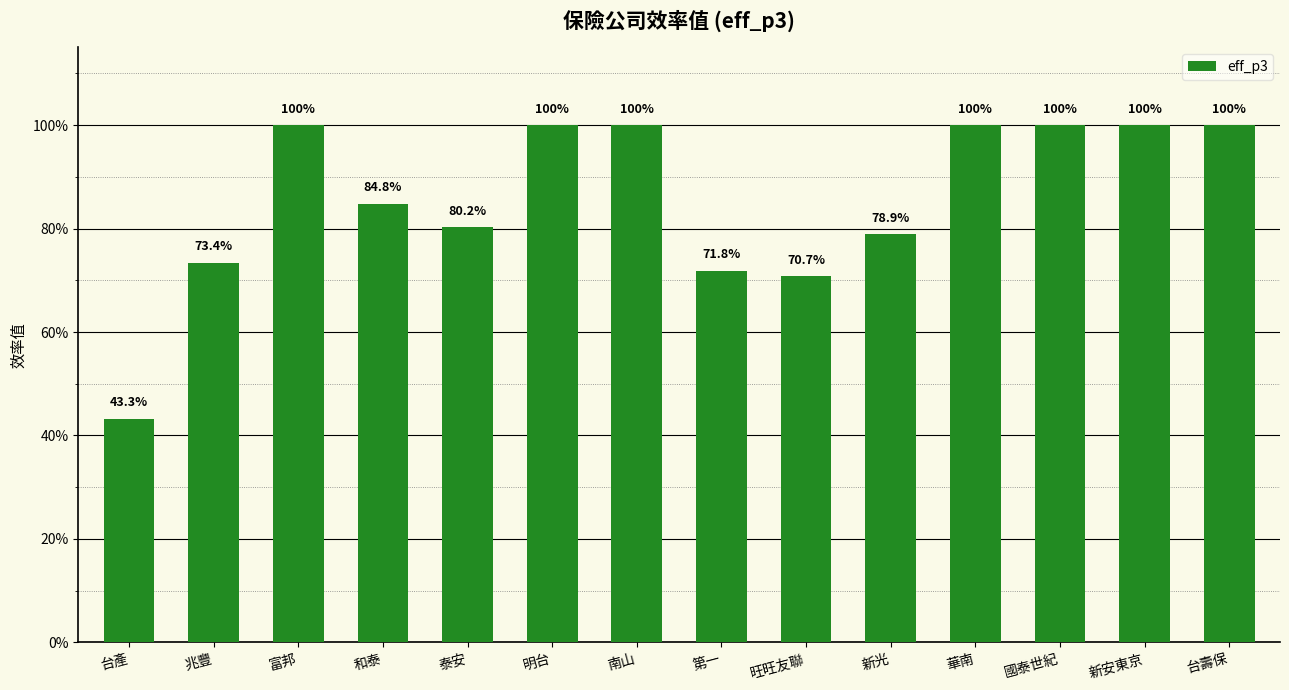

What is the value of the 11th bar from the left?

1.0